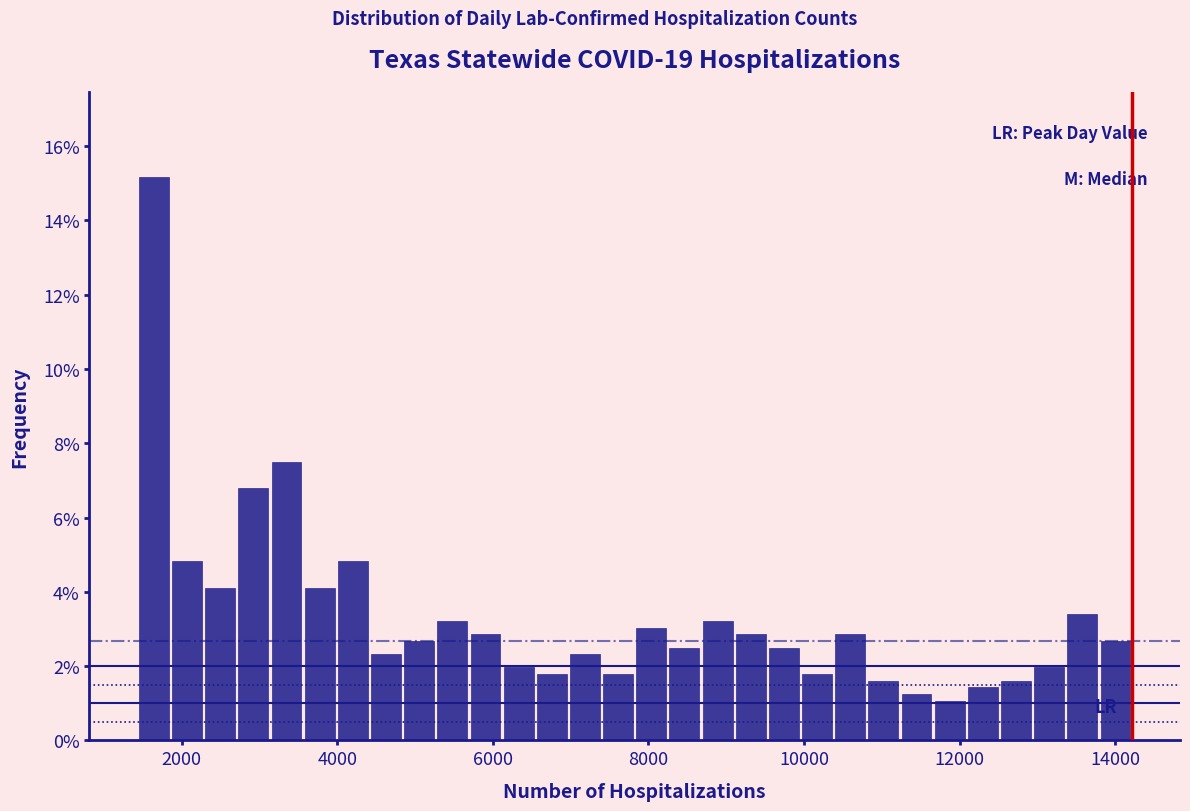

Around what value on the x-axis is the tallest bar? Give the approximate position of its centre, as read against the axis.

1600